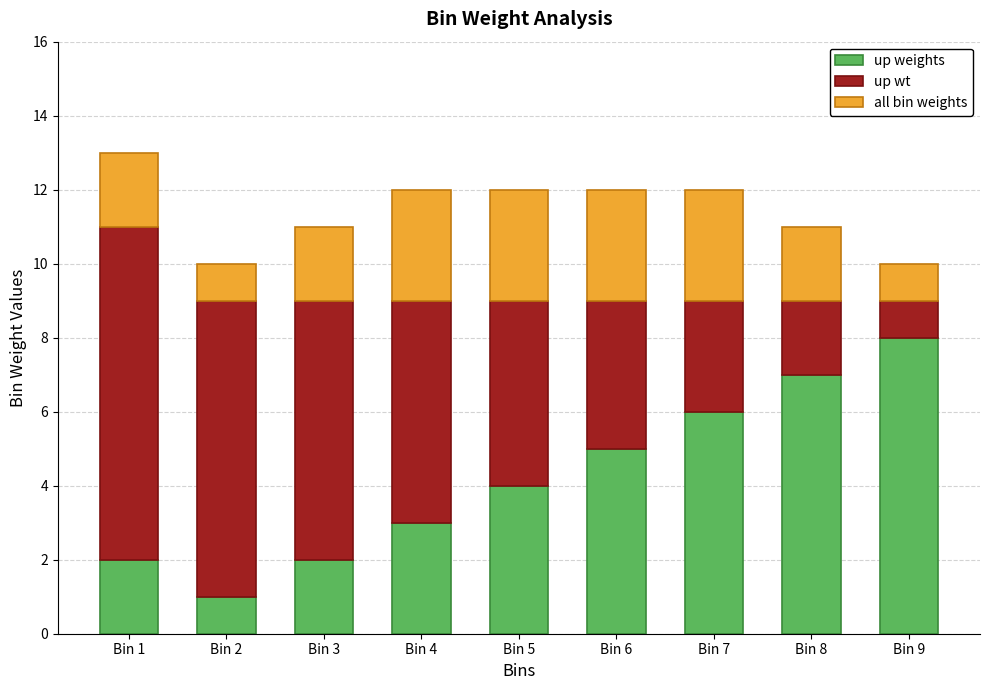

What is the sum of all up weights values?

38